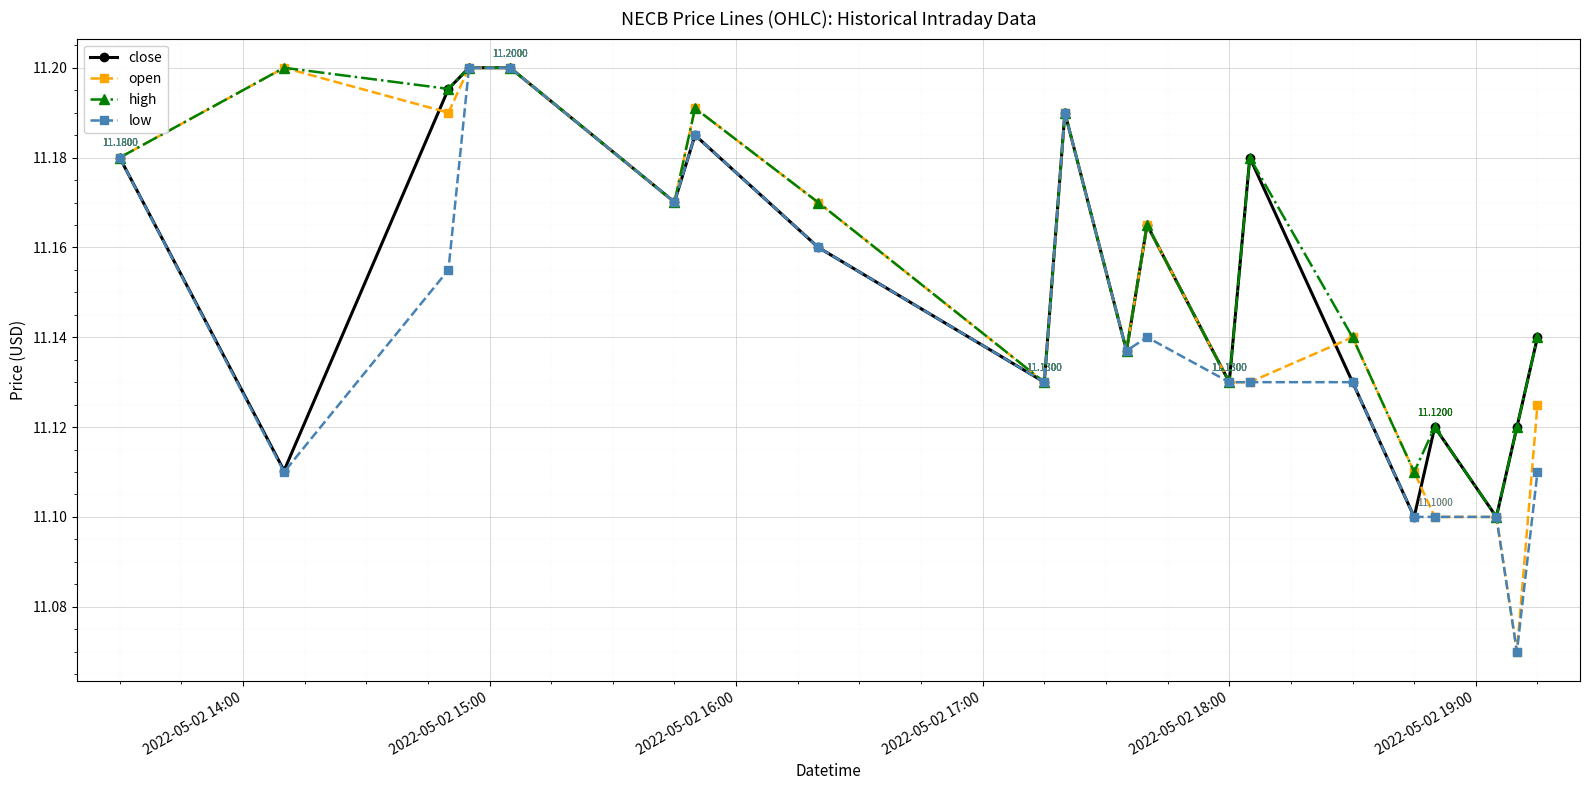

How many categories are shown in the chart?

20